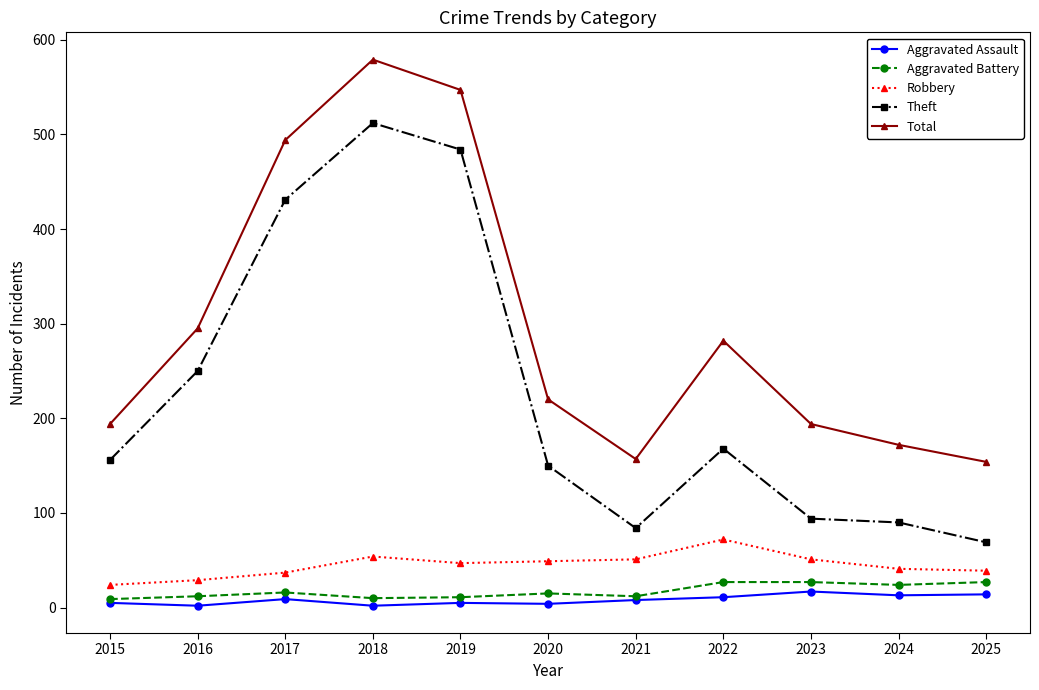

How many lines are shown in the chart?

5